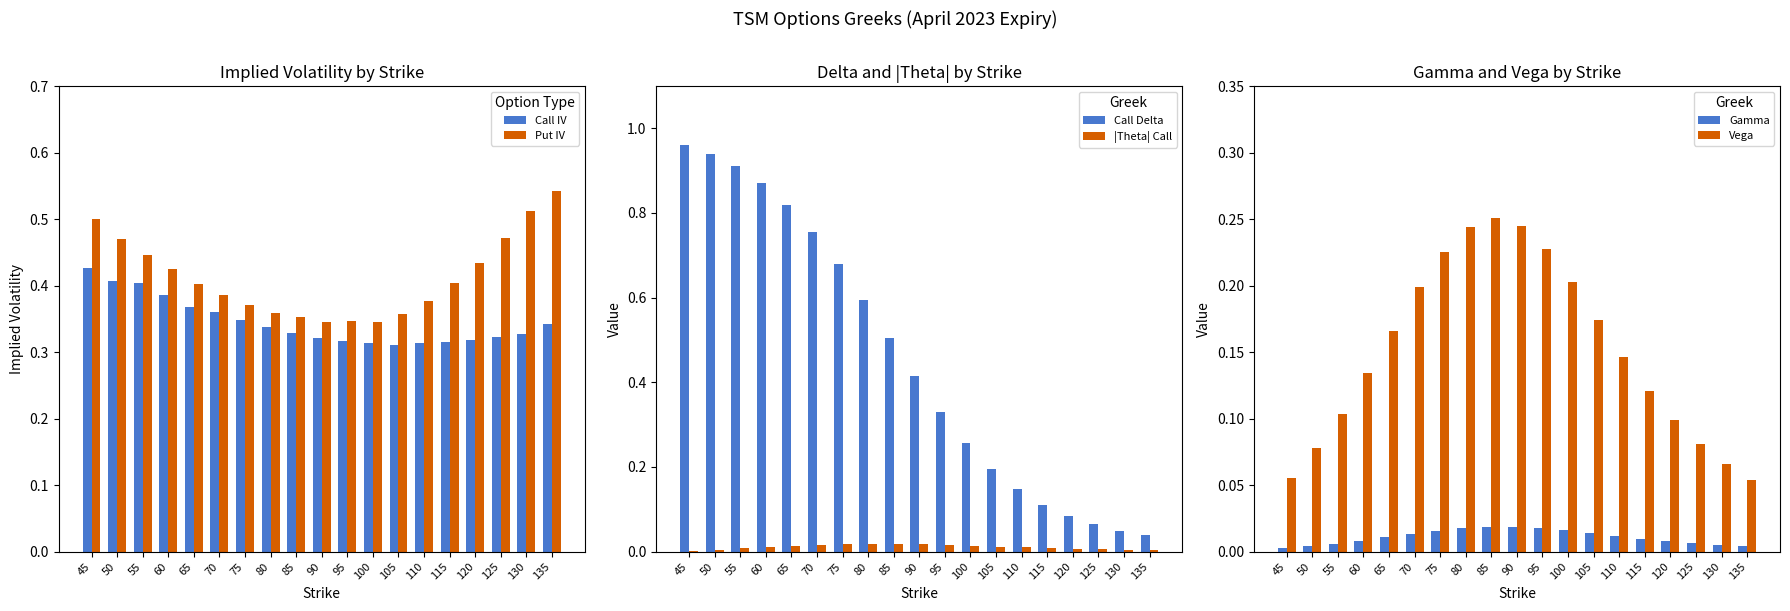

List the labels in order of |Theta| Call value, largest first.

85, 80, 90, 75, 95, 70, 100, 65, 105, 60, 110, 115, 55, 120, 125, 50, 130, 135, 45